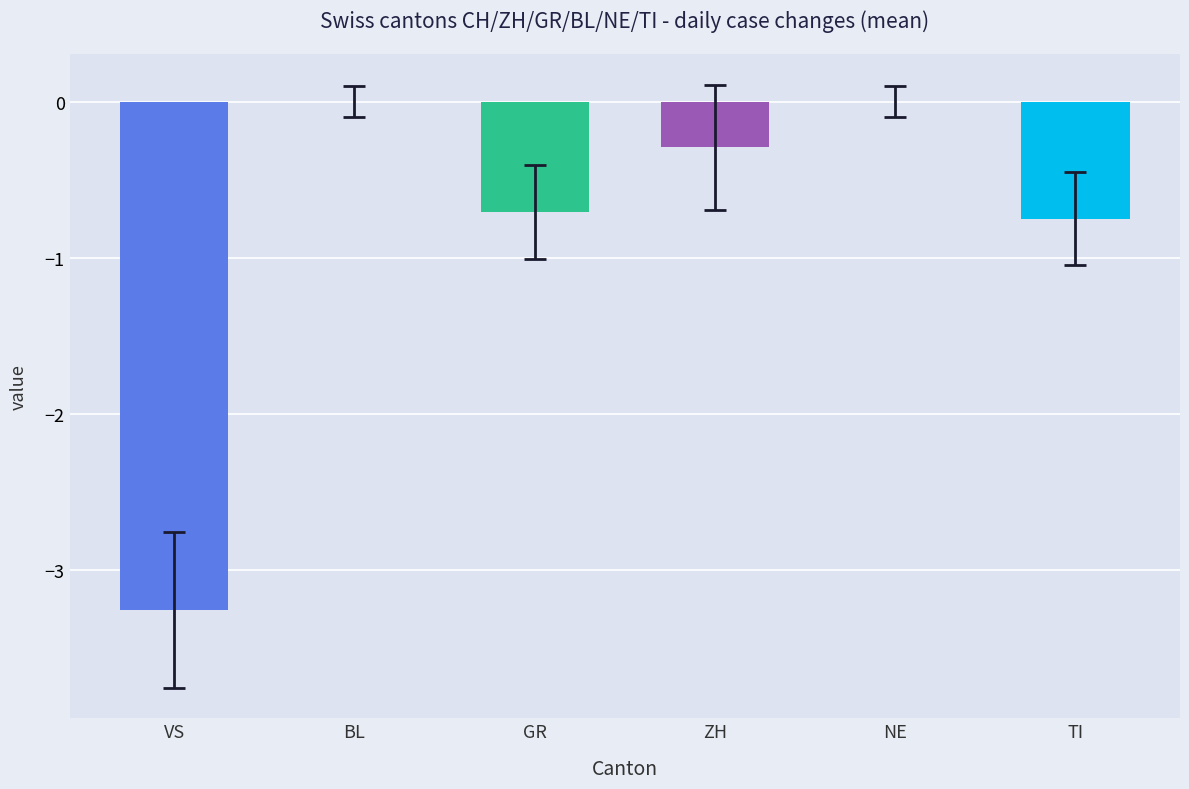

Which has a higher value, ZH or GR?

ZH